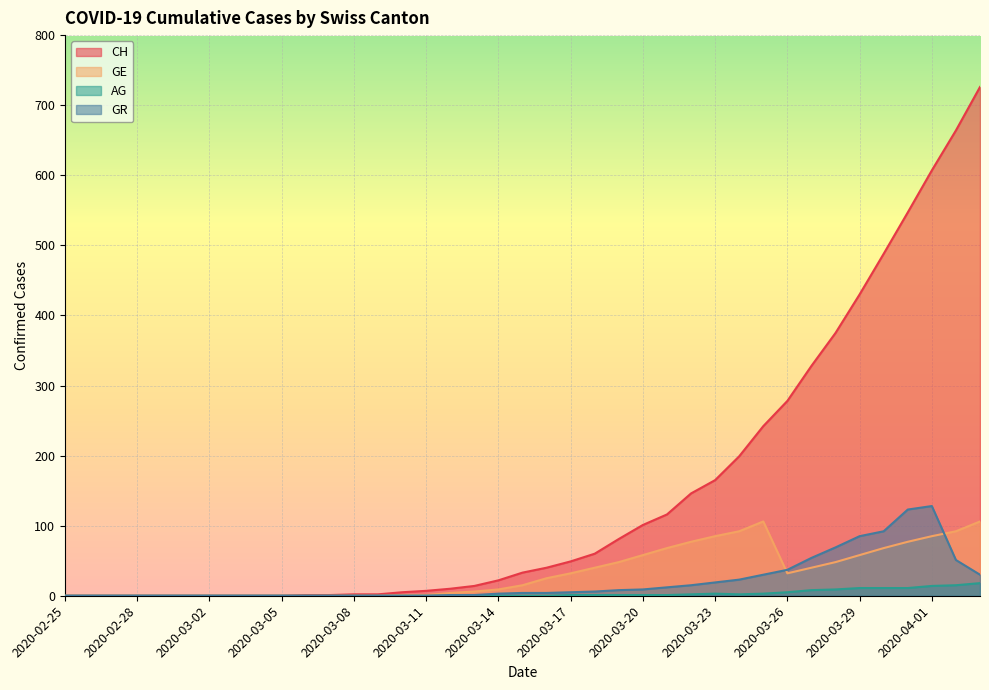

Which series has the largest total across all categories?

CH